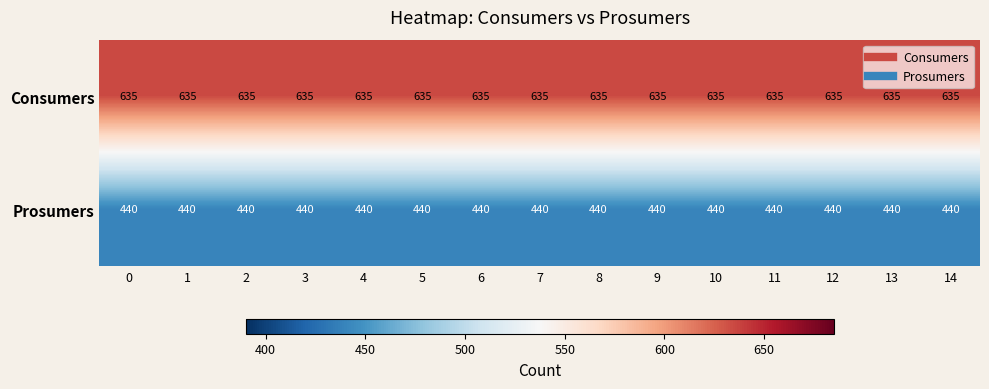

Rank the series at 11 from highest to lowest value.

Consumers, Prosumers